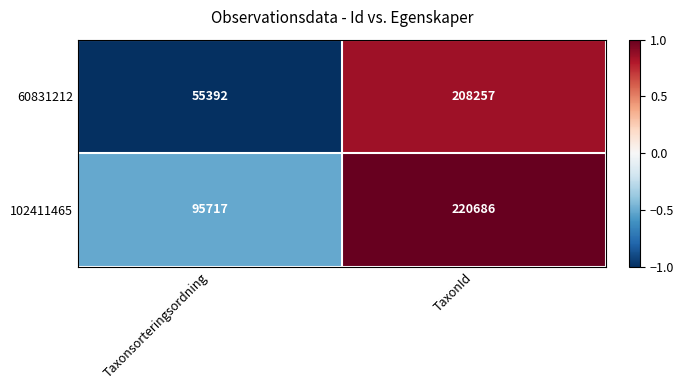

The 60831212 series shows 366288 at TaxonId. True or false?

False